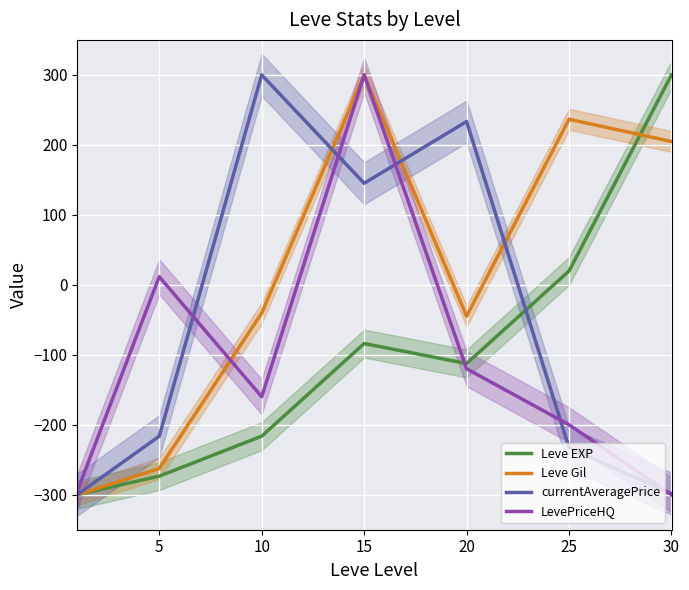

Where is the first local maximum for Leve Gil?

15